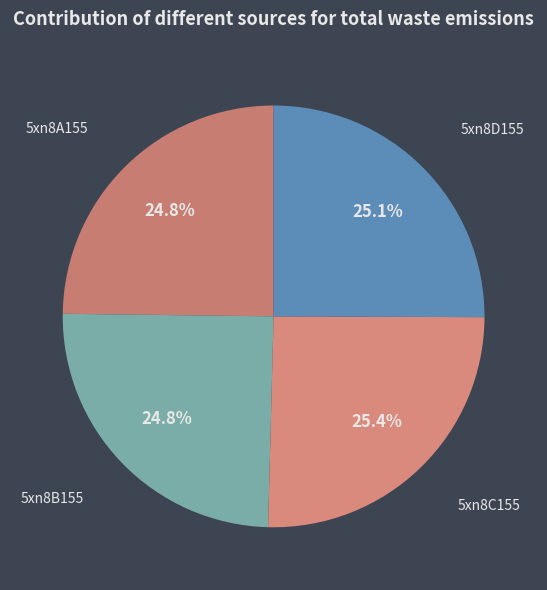

Combined, what portion of the pie is 5xn8A155 and 5xn8B155?

49.6%